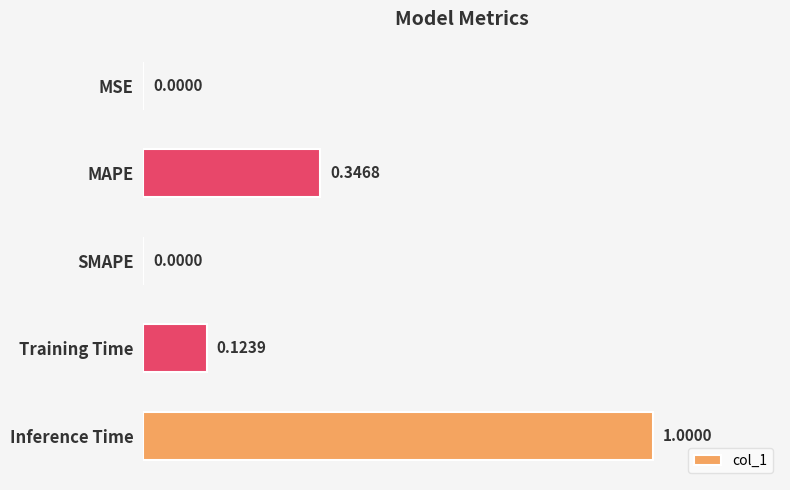

What is the sum of all values?

1.5